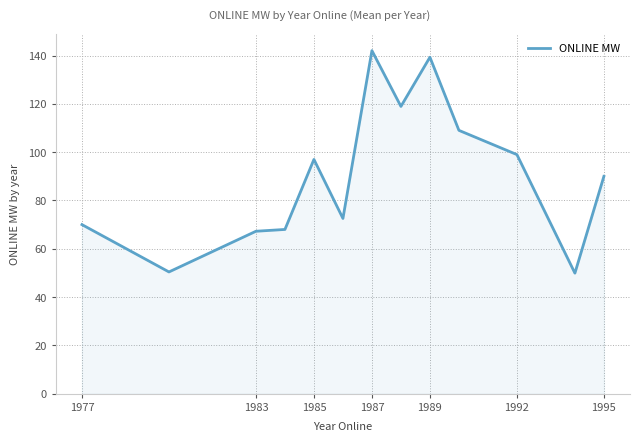

What is the greatest value displayed?

142.1